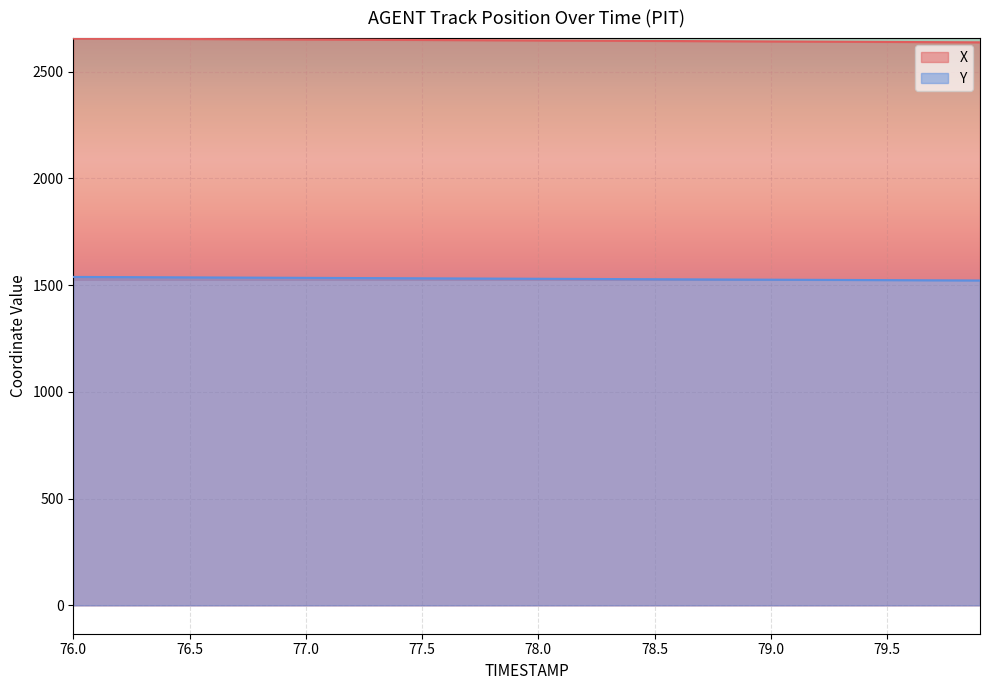

Which label corresponds to the smallest value in the chart?

79.9